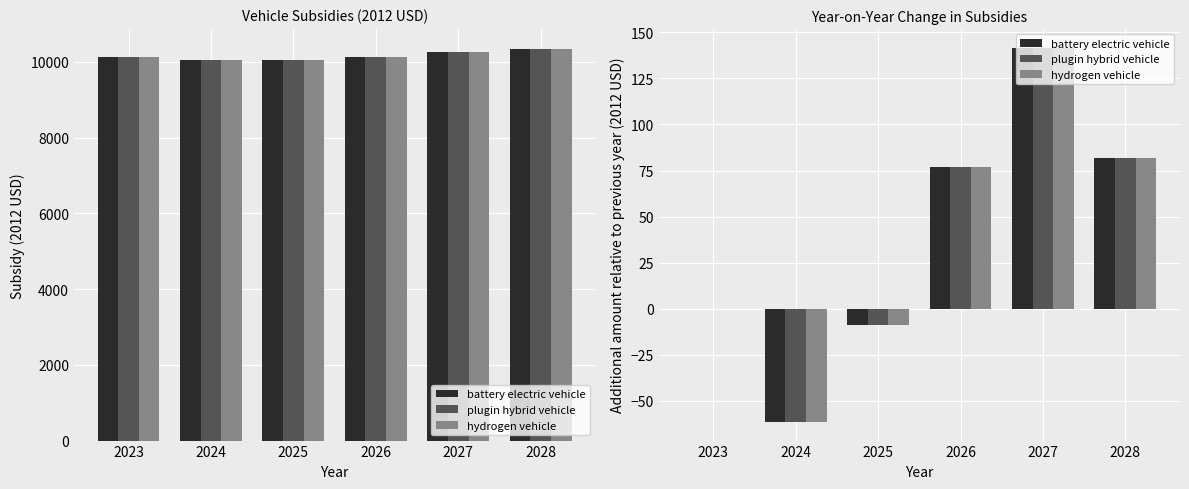

Rank the series at 2026 from lowest to highest value.

battery electric vehicle, plugin hybrid vehicle, hydrogen vehicle